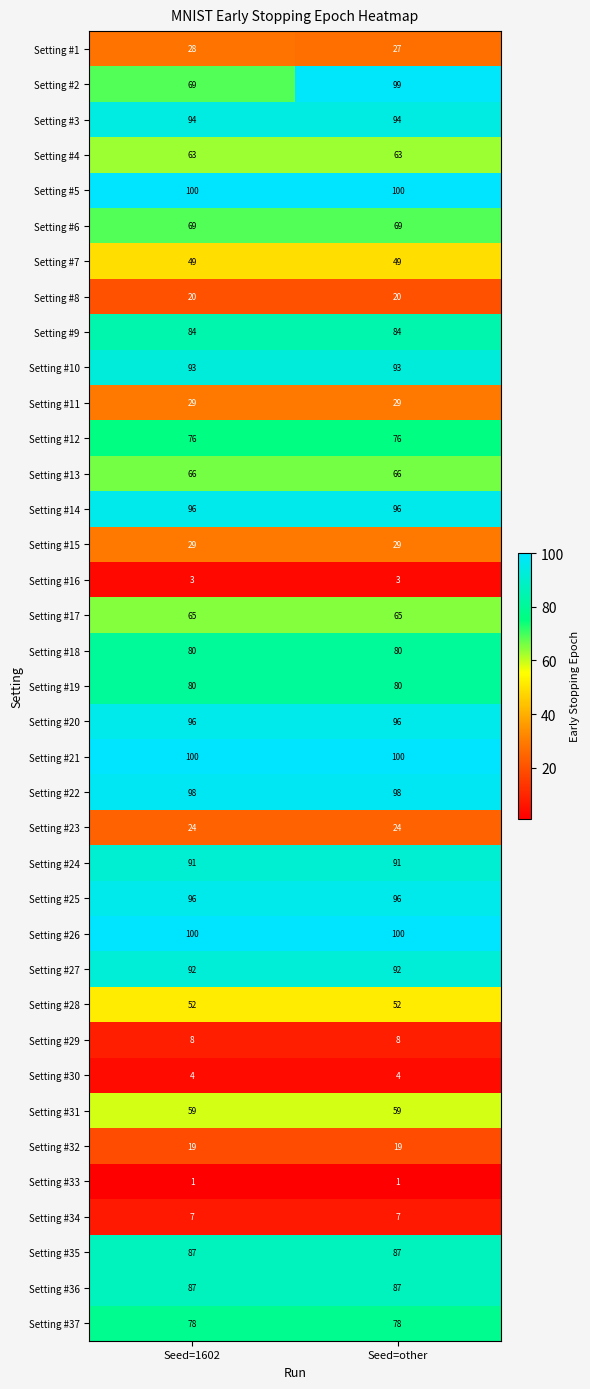

What is the total value across all series at Seed=1602?

2292